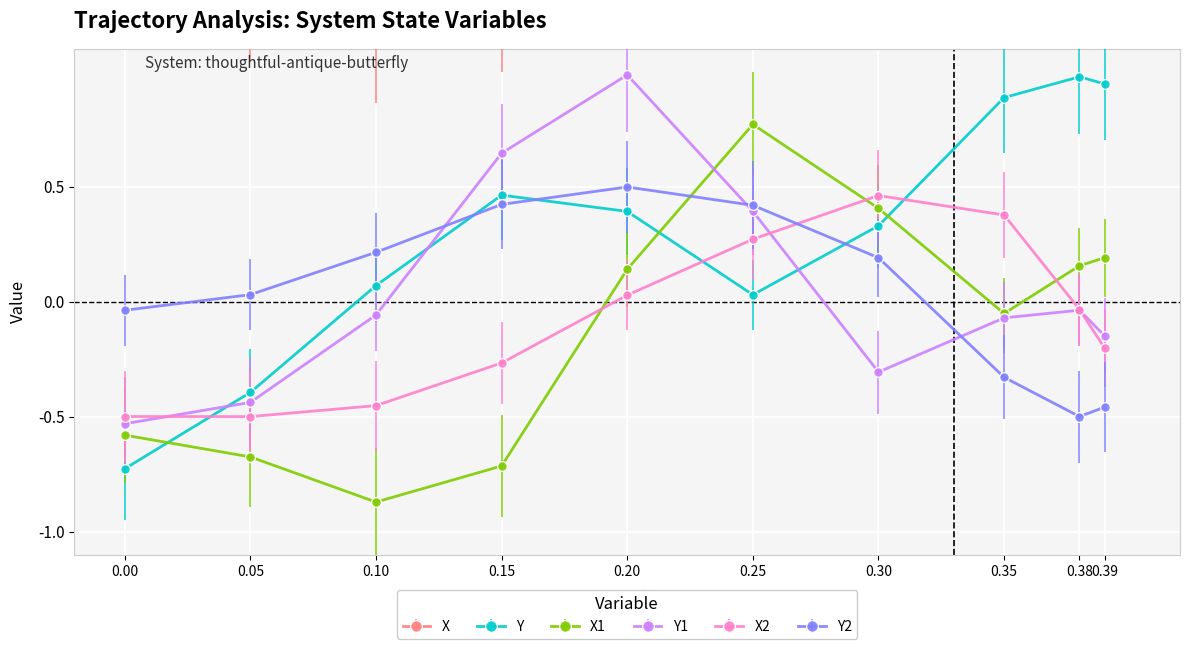

True or false: Y2 and Y1 cross at least once.

True